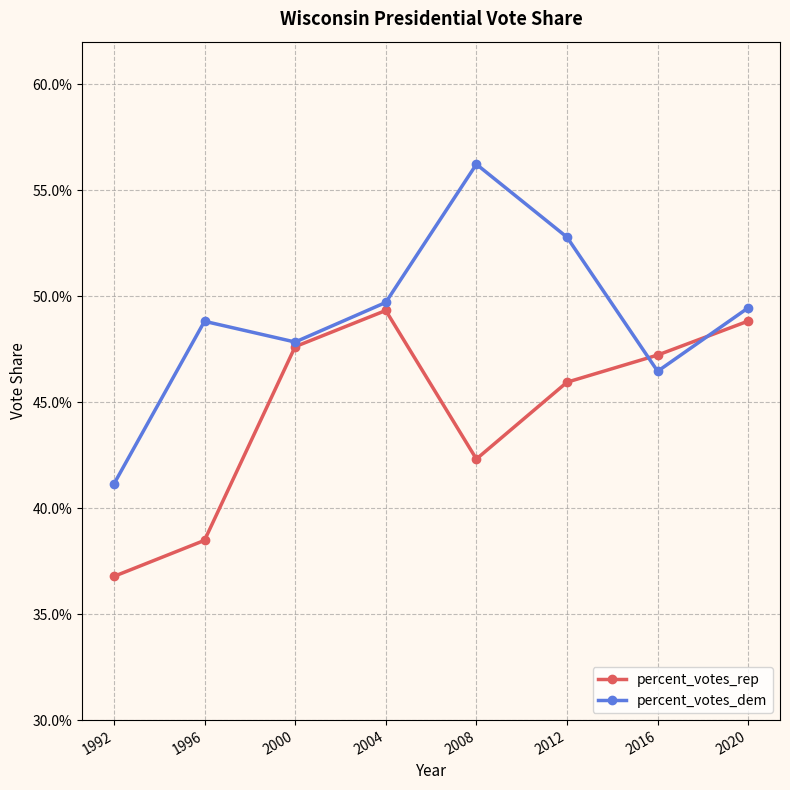

What is the sum of all percent_votes_dem values?

3.9